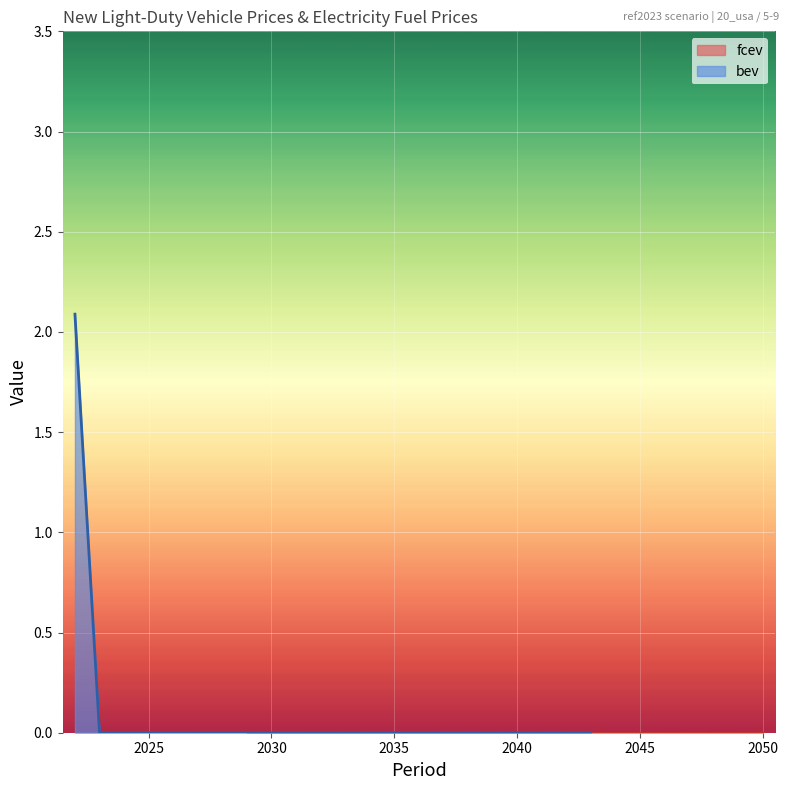

Reading left to right, list all the values displayed in this chart.

2.1	0.0	0.0	0.0	0.0	0.0	0.0	0.0	0.0	0.0	0.0	0.0	0.0	0.0	0.0	0.0	0.0	0.0	0.0	0.0	0.0	0.0